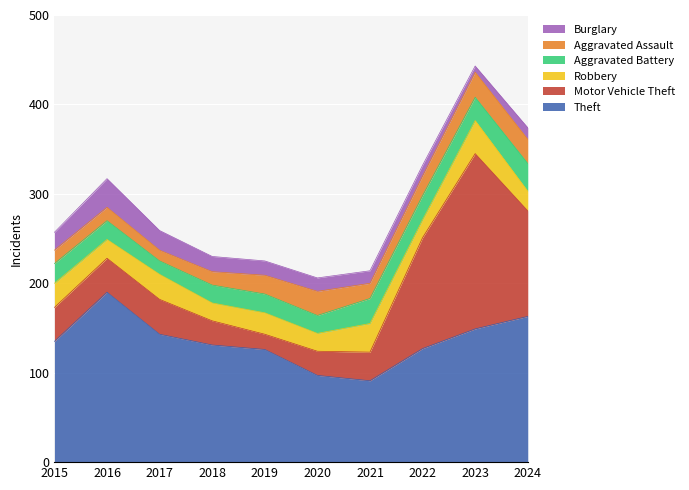

At which category does Burglary reach its first local peak?

2016